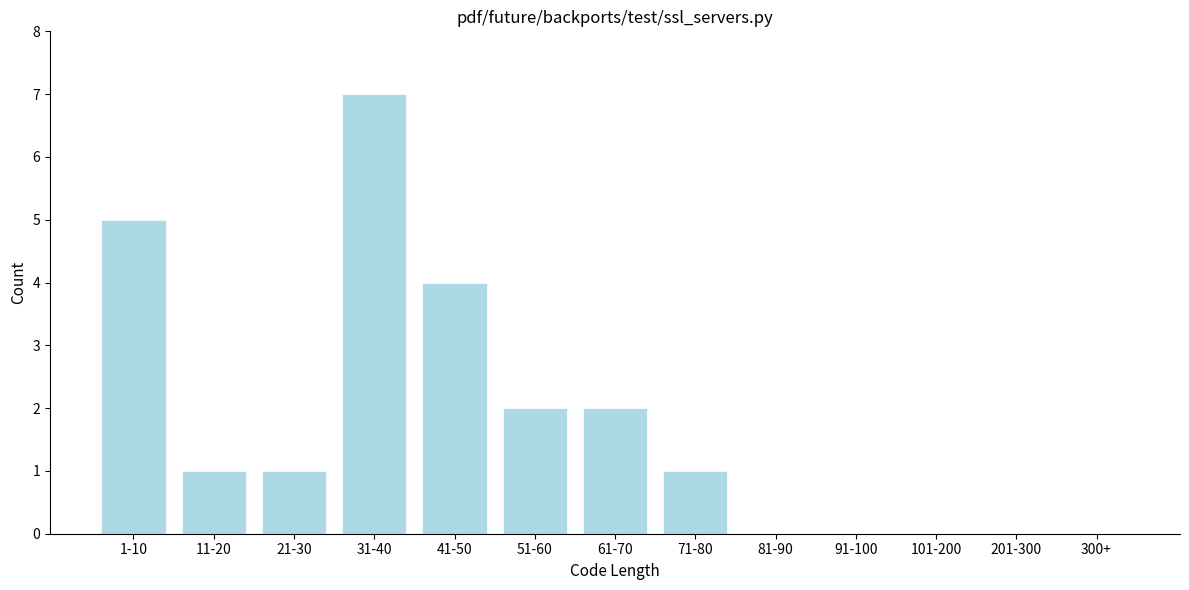

Reading right to left, extract all data points from this chart.

300+=0	201-300=0	101-200=0	91-100=0	81-90=0	71-80=1	61-70=2	51-60=2	41-50=4	31-40=7	21-30=1	11-20=1	1-10=5